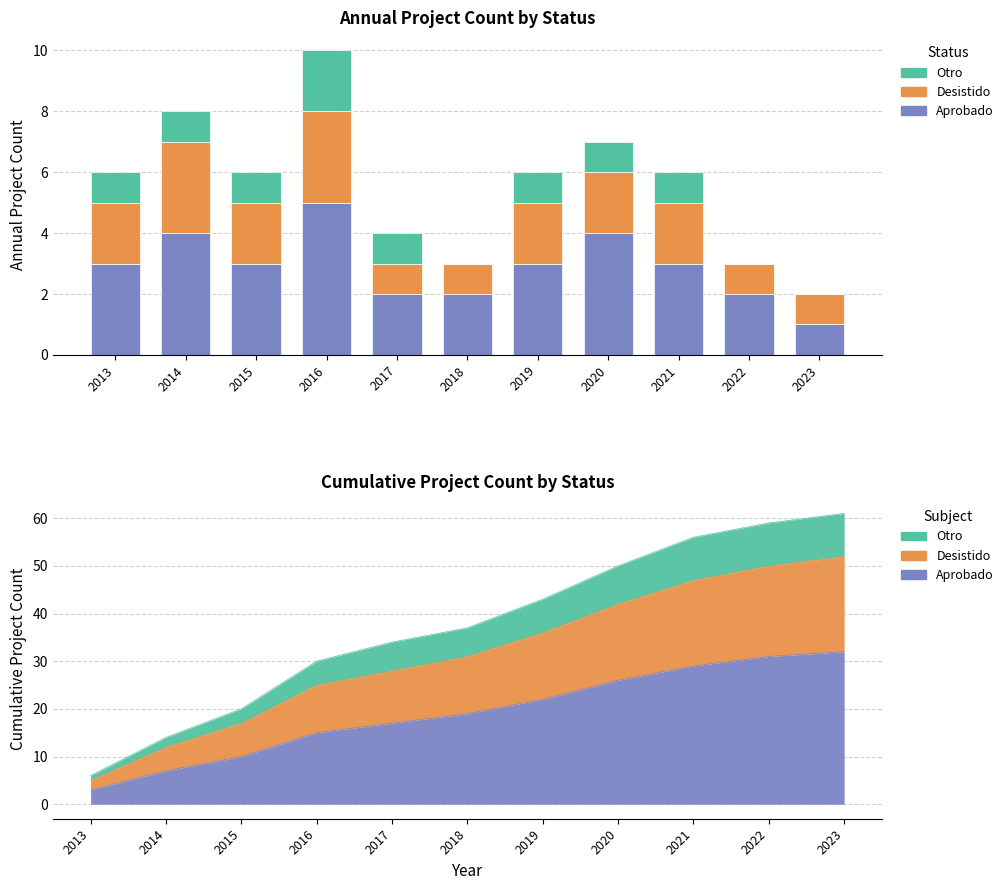

What is the approximate value of Desistido at 2019?

2